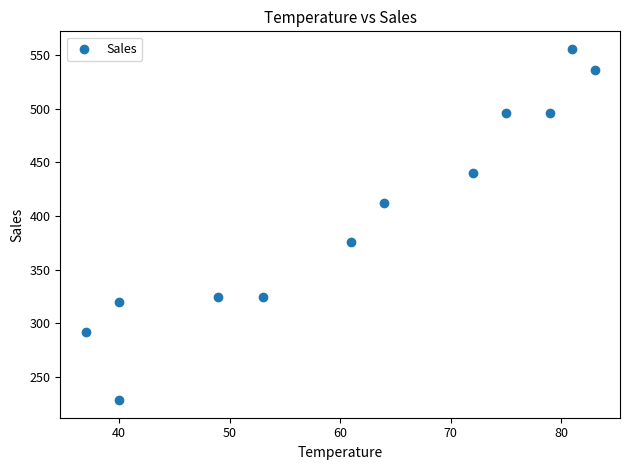

What Y value in the scatter plot is closest to 392?

376